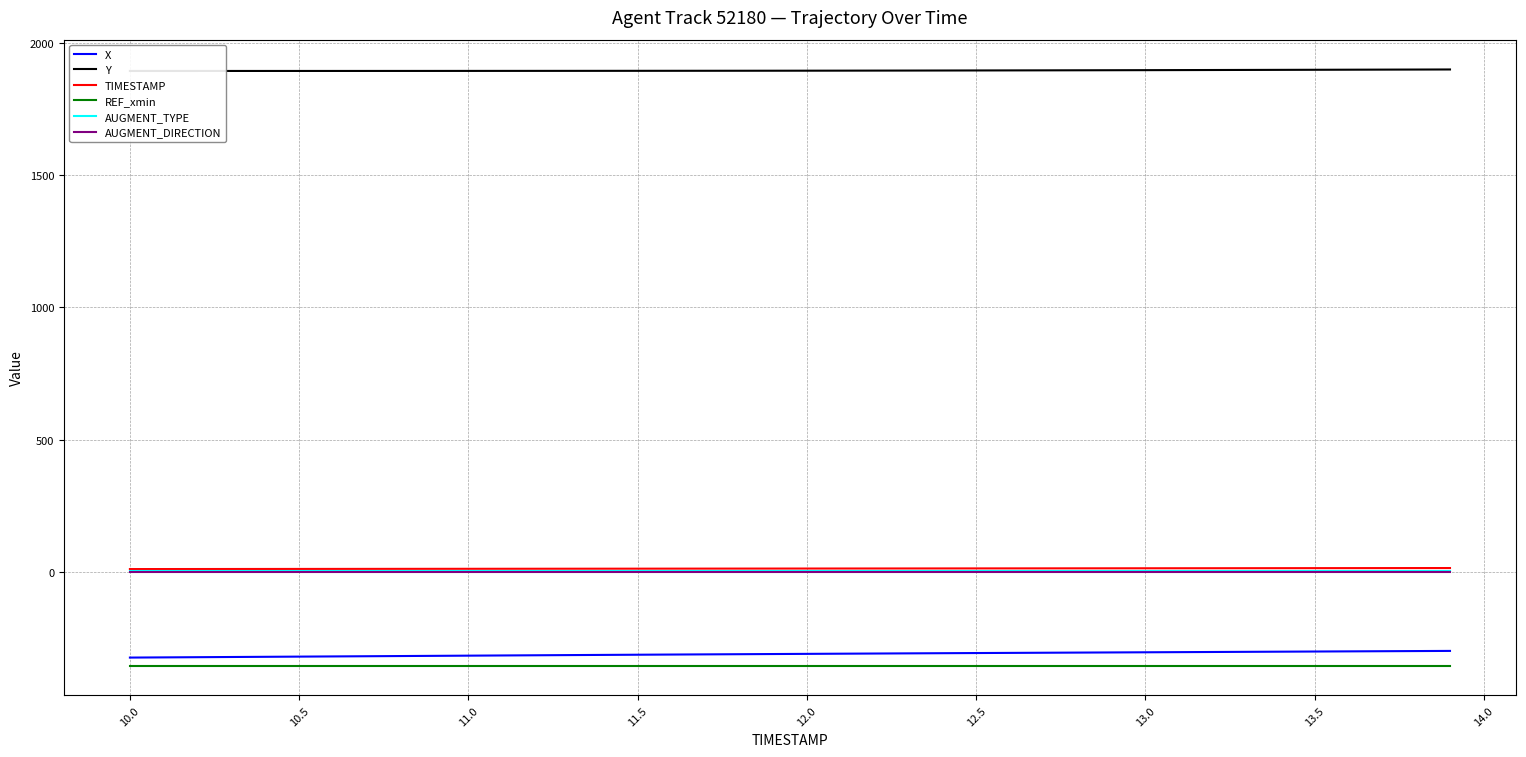

True or false: AUGMENT_TYPE has more than 2 interior local peaks.

False